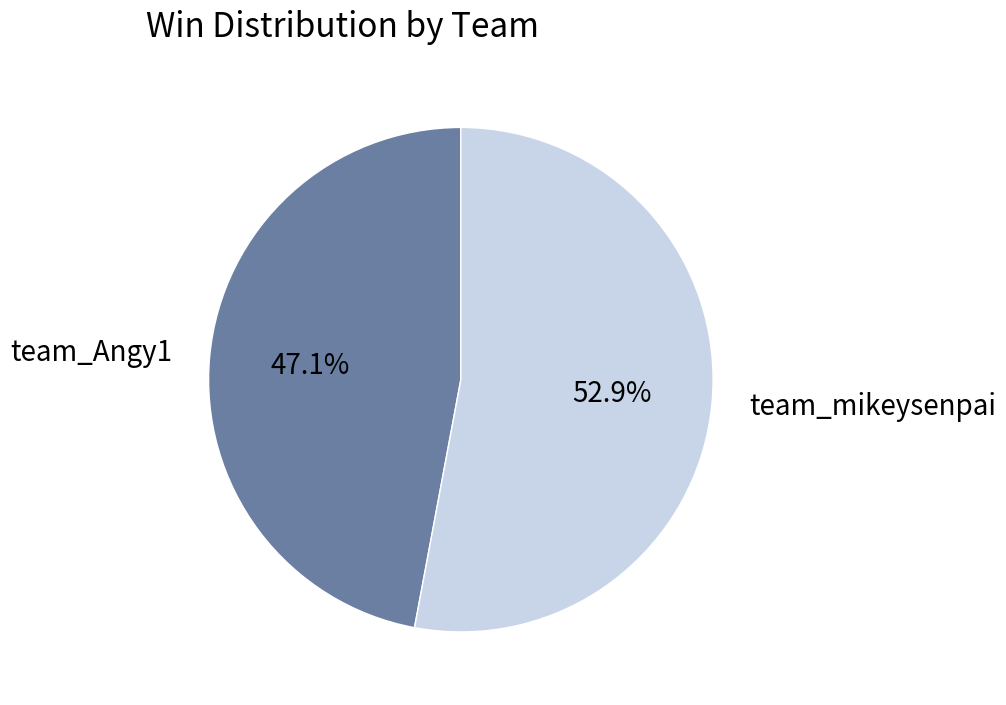

Which has a higher value, team_Angy1 or team_mikeysenpai?

team_mikeysenpai